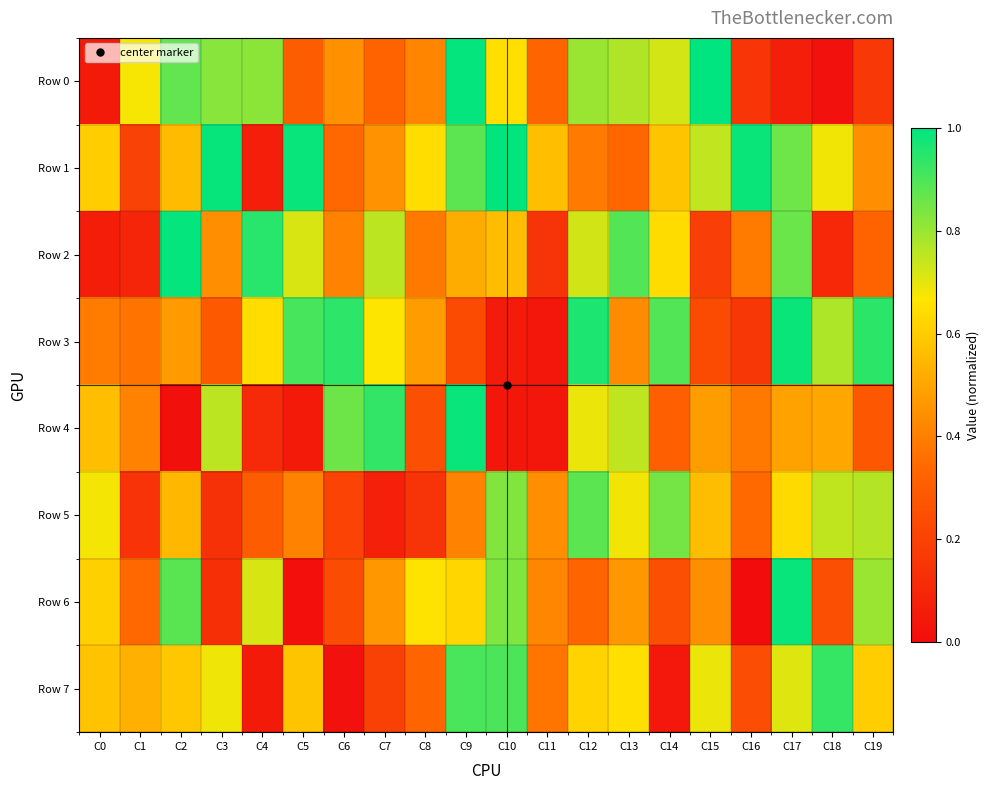

Rank the series by their maximum value, from highest to lowest.

Row 0, Row 1, Row 2, Row 4, Row 6, Row 3, Row 7, Row 5